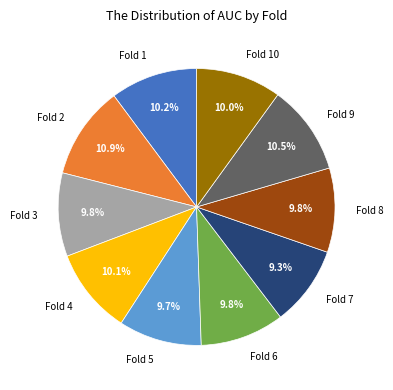

Does Fold 4 account for over 50% of the chart?

No